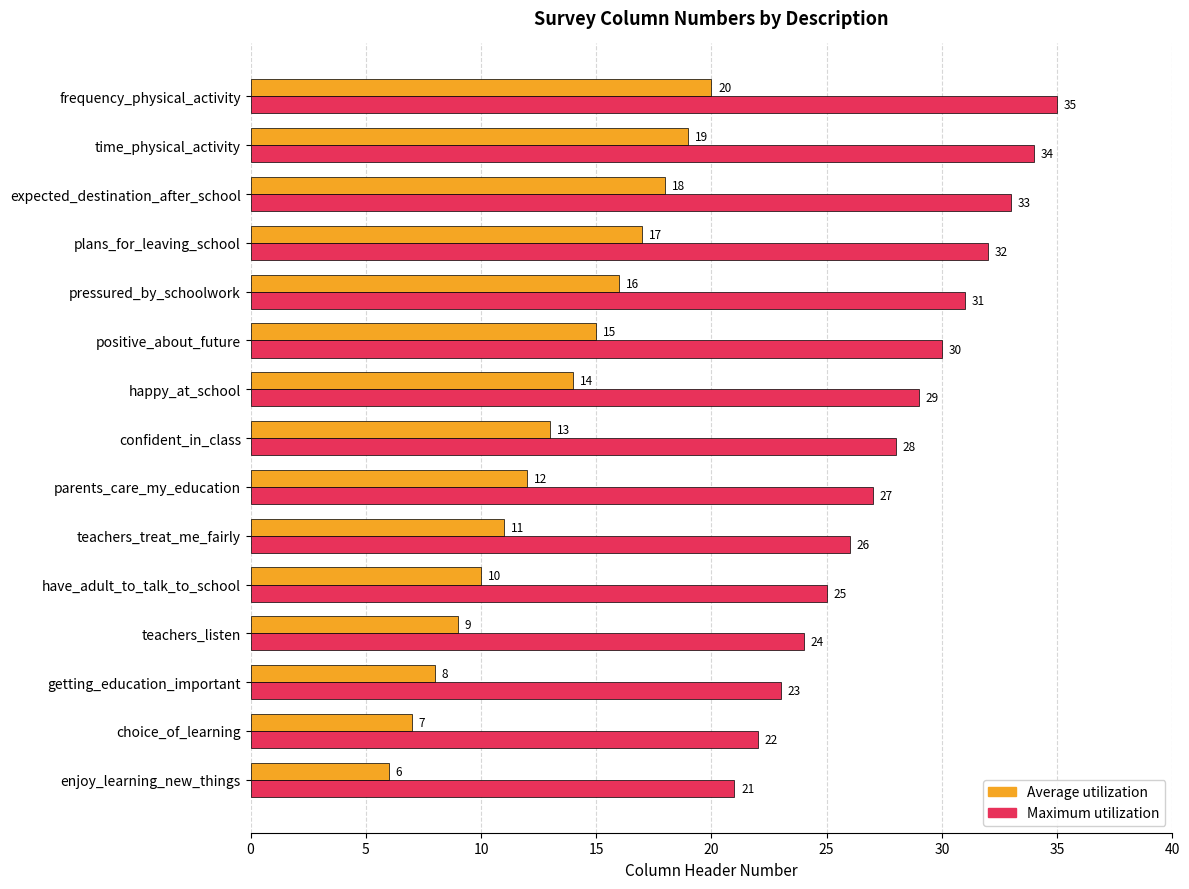

What is the difference between the maximum and second lowest values in the Maximum utilization series?

13